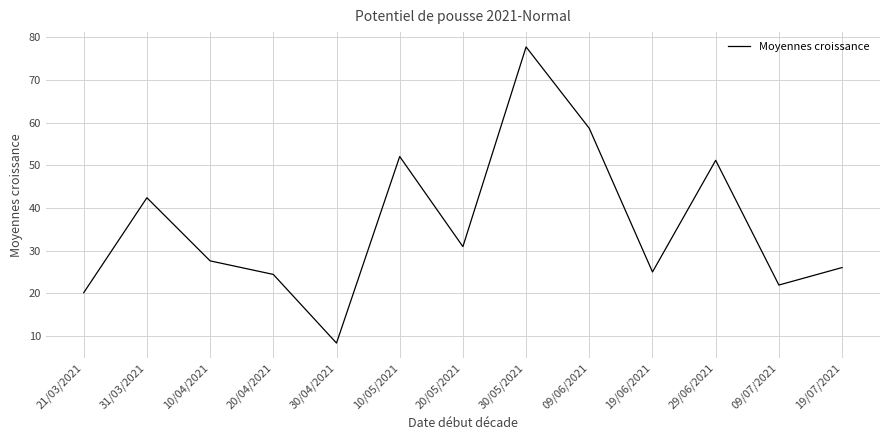

What is the difference between the values at 30/04/2021 and 10/04/2021?

19.3